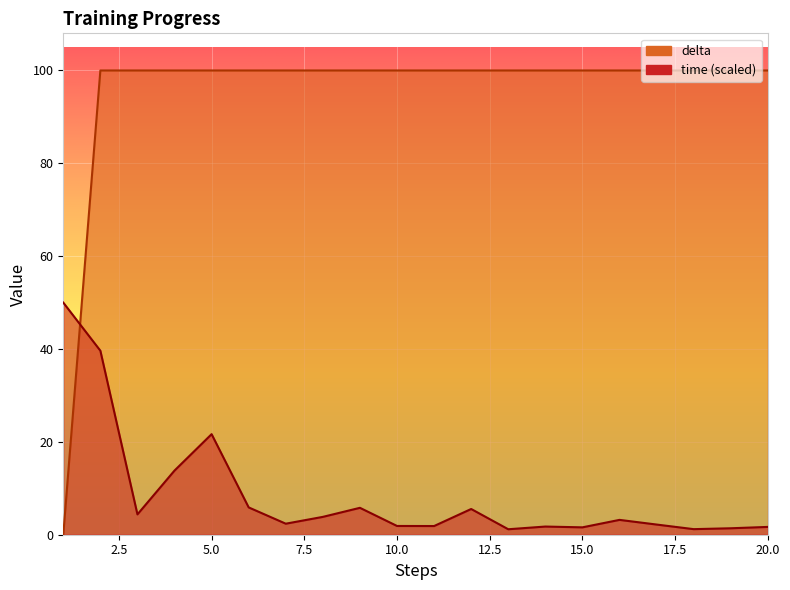

At which category does the chart reach its minimum across all series?

1